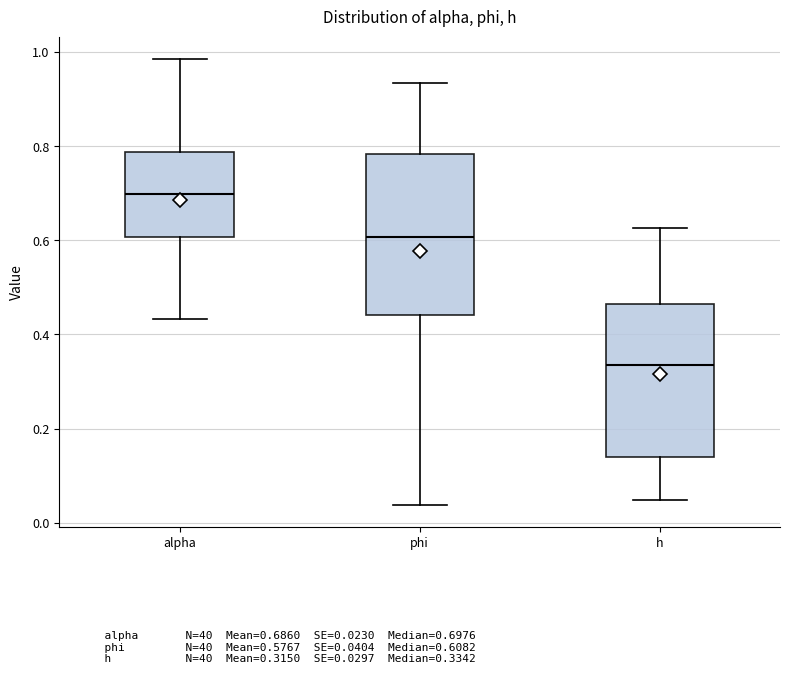

Reading left to right, read every box against the y-axis: the position of its median line, the range the box covers, and the ends of its whiskers. The values are not printed on the chart, so give them approximately, as read against the axis.

alpha: median 0.70, box 0.60 to 0.78, whiskers 0.44 to 0.98
phi: median 0.60, box 0.44 to 0.78, whiskers 0.04 to 0.94
h: median 0.34, box 0.14 to 0.46, whiskers 0.04 to 0.62